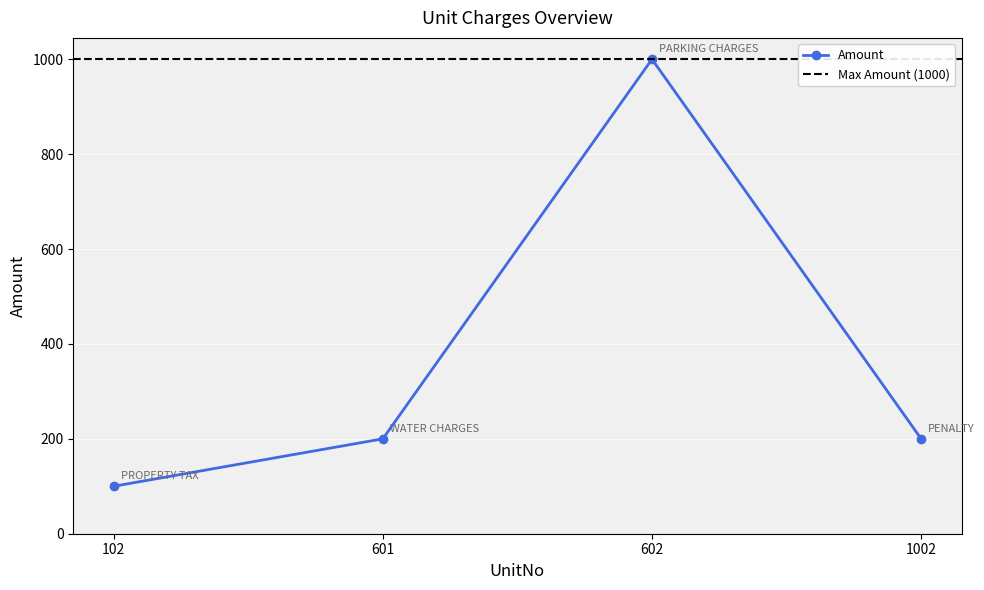

Which category has the lowest value across all series?

102